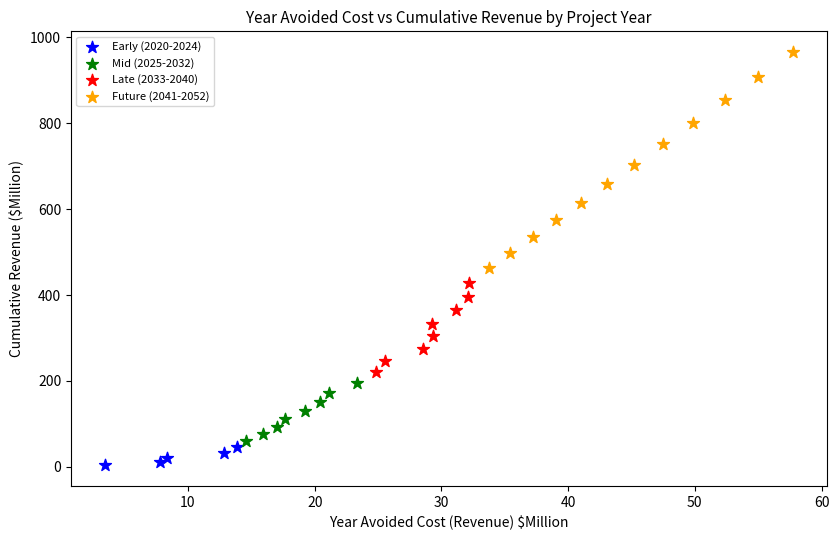

What are all the series names shown in the legend?

Early (2020-2024), Mid (2025-2032), Late (2033-2040), Future (2041-2052)